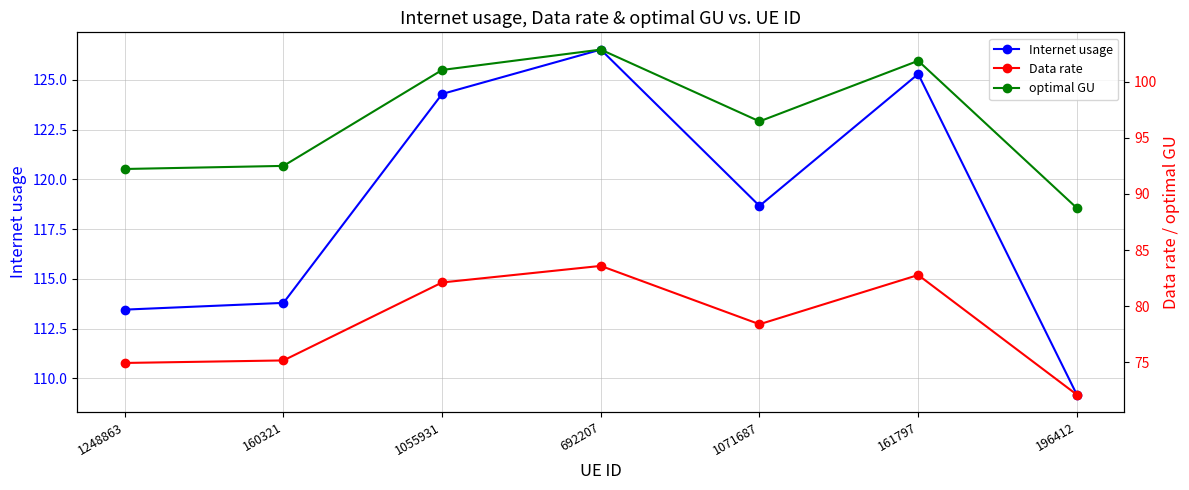

Reading left to right, list all the values displayed in this chart.

Internet usage: 1248863=113.5	160321=113.8	1055931=124.3	692207=126.5	1071687=118.7	161797=125.3	196412=109.2
Data rate: 1248863=75.0	160321=75.2	1055931=82.1	692207=83.6	1071687=78.4	161797=82.8	196412=72.1
optimal GU: 1248863=92.2	160321=92.5	1055931=101.0	692207=102.8	1071687=96.5	161797=101.8	196412=88.7